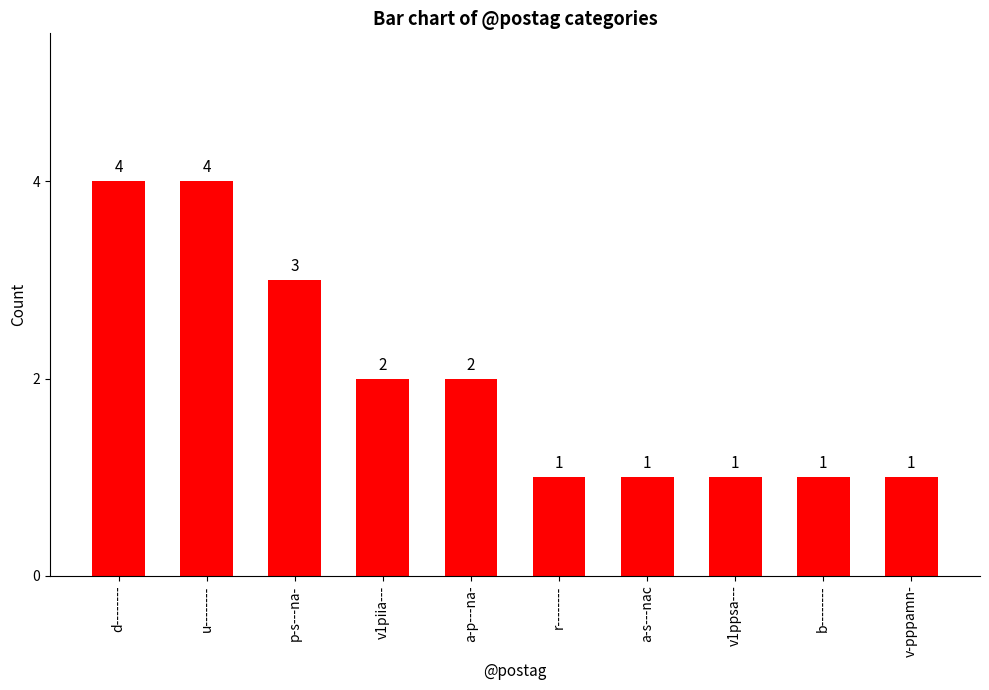

What is the approximate value at v-pppamn-?

1